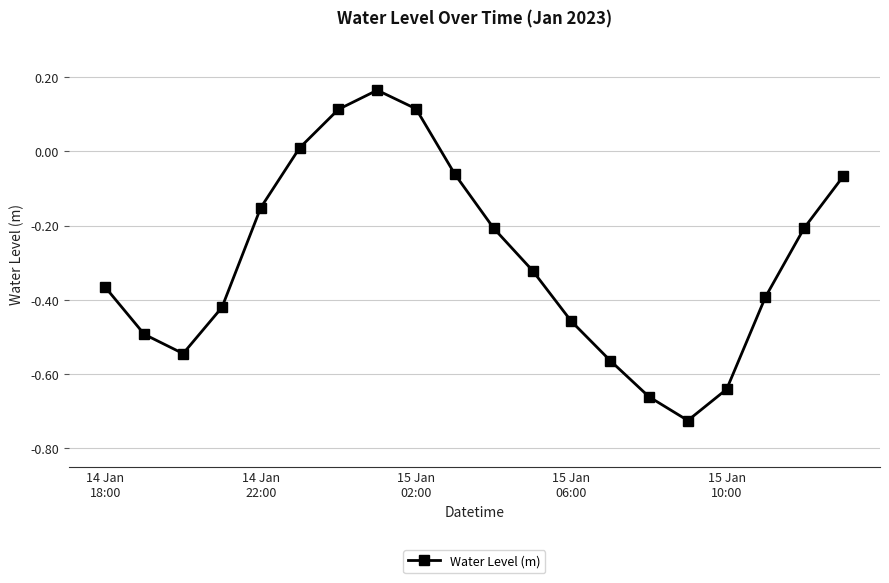

What is the sum of all values?

-5.9